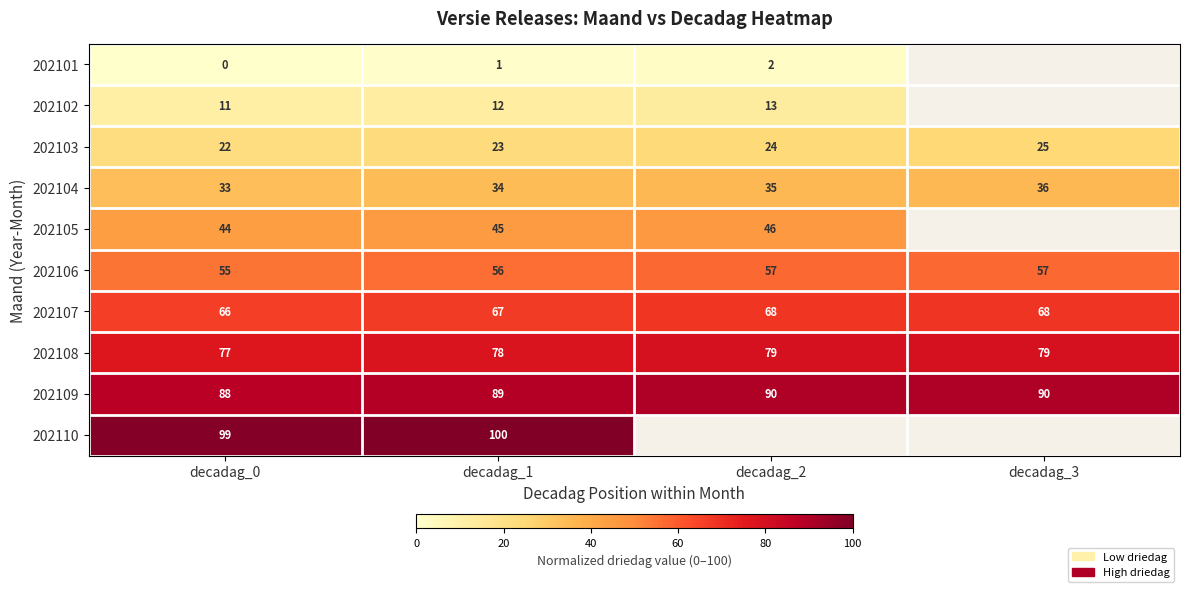

At which category is the sum across all series the highest?

decadag_1